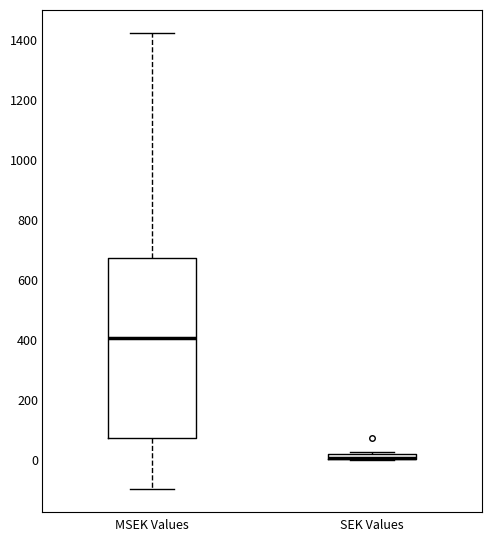

Which box is the tallest, from its lower edge to its upper edge?

MSEK Values